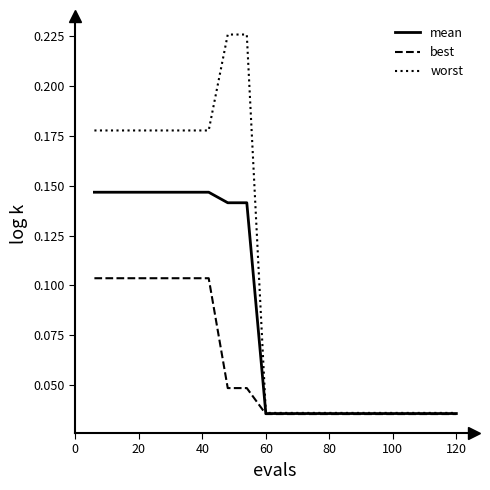

Which series has the largest total across all categories?

worst